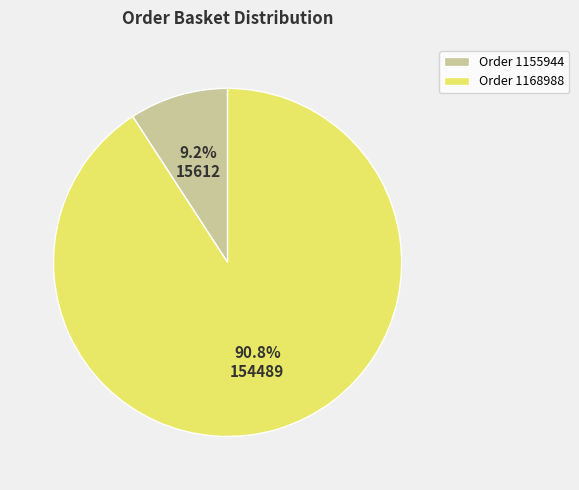

Which slice is the smallest?

Order 1155944